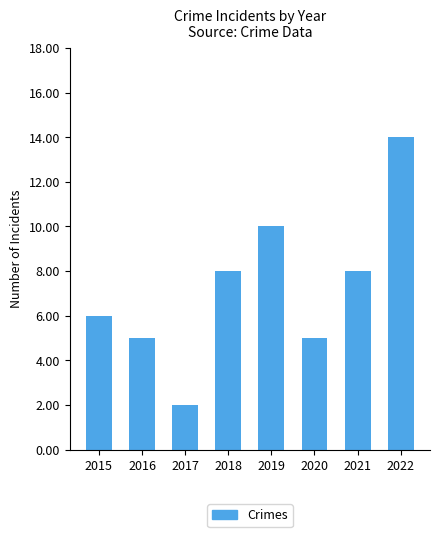

The chart shows a value of 8 at 2021. True or false?

True